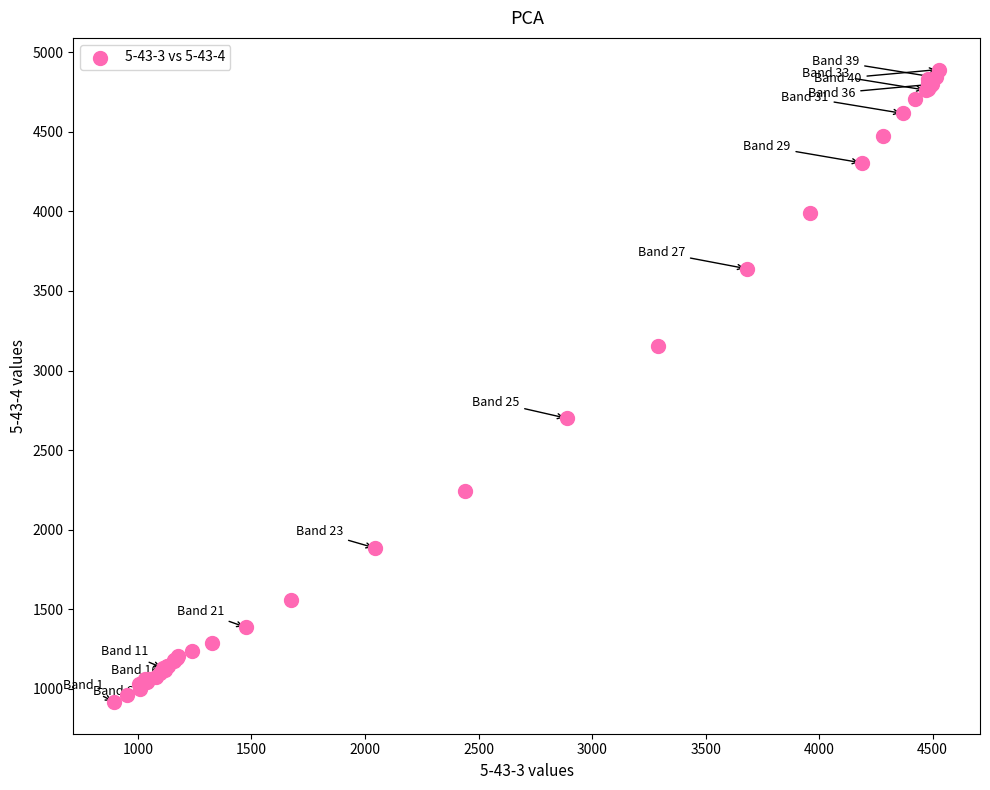

What Y value in the scatter plot is closest to 2904?

2700.0